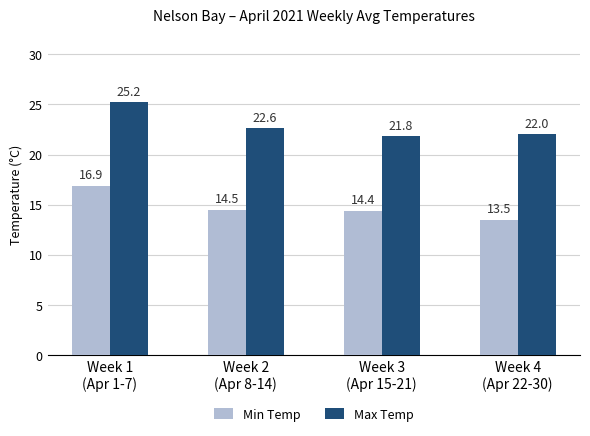

What is the difference between the second highest and minimum values in the Max Temp series?

0.8